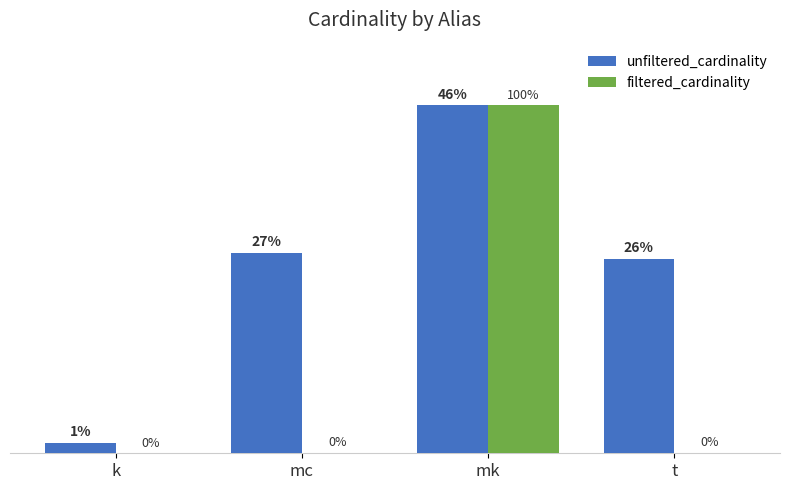

Are the bars horizontal?

No